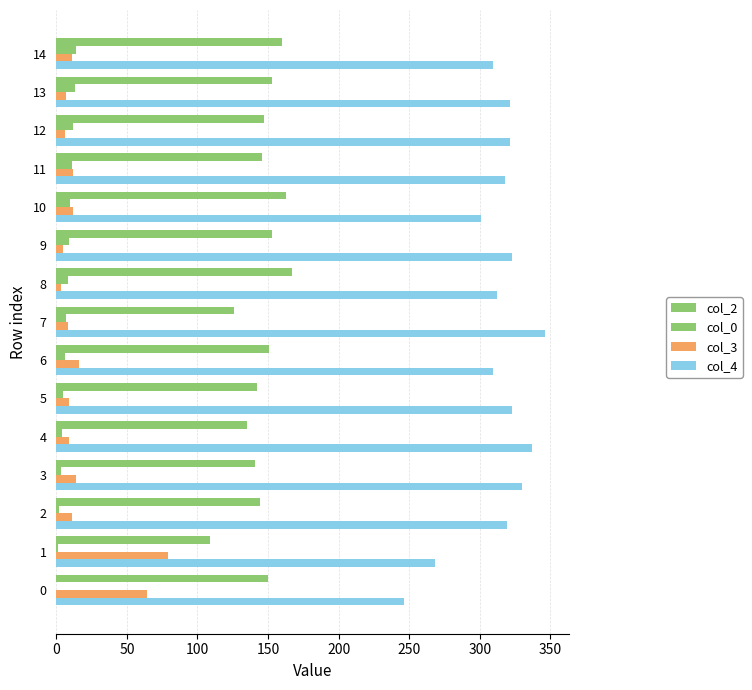

Rank the series at 14 from lowest to highest value.

col_3, col_0, col_2, col_4